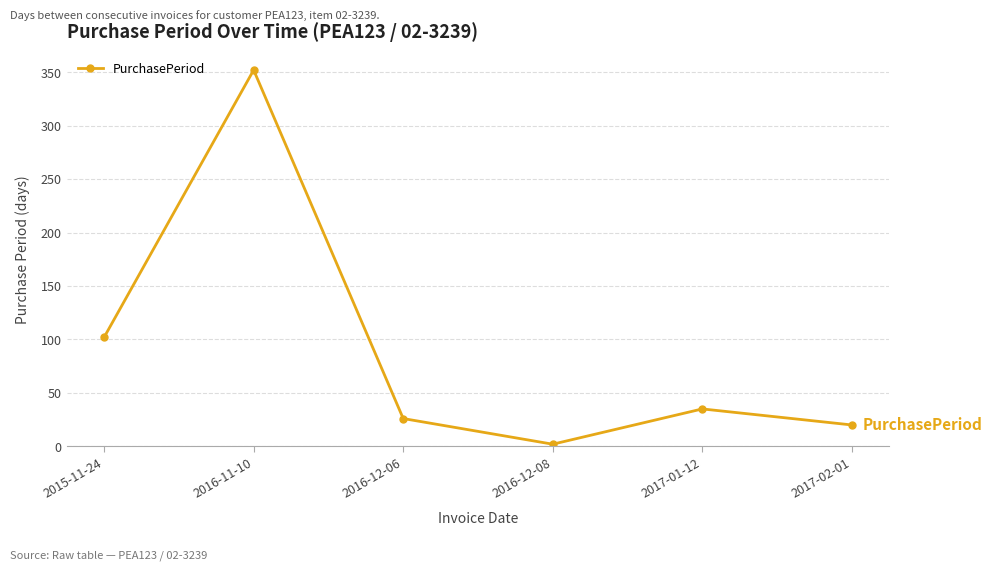

What position from the left is 2015-11-24?

1